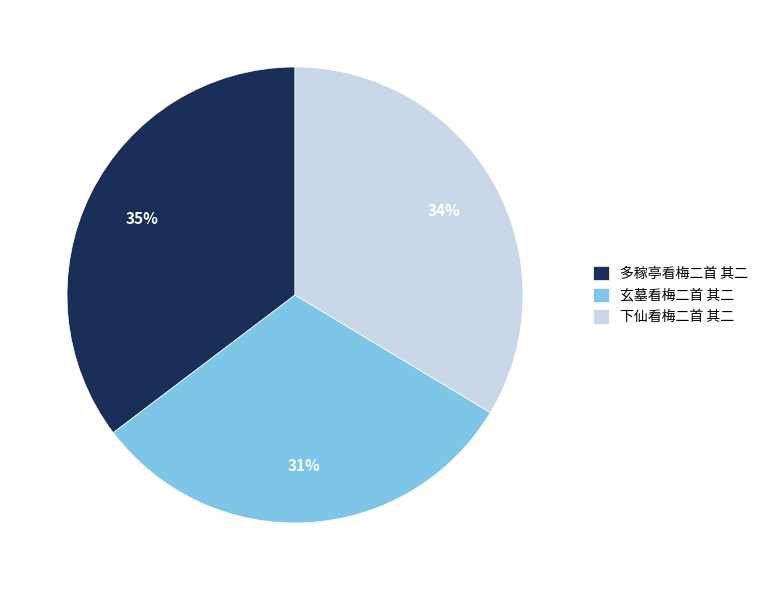

The 玄墓看梅二首 其二 slice represents 31% of the pie. True or false?

True